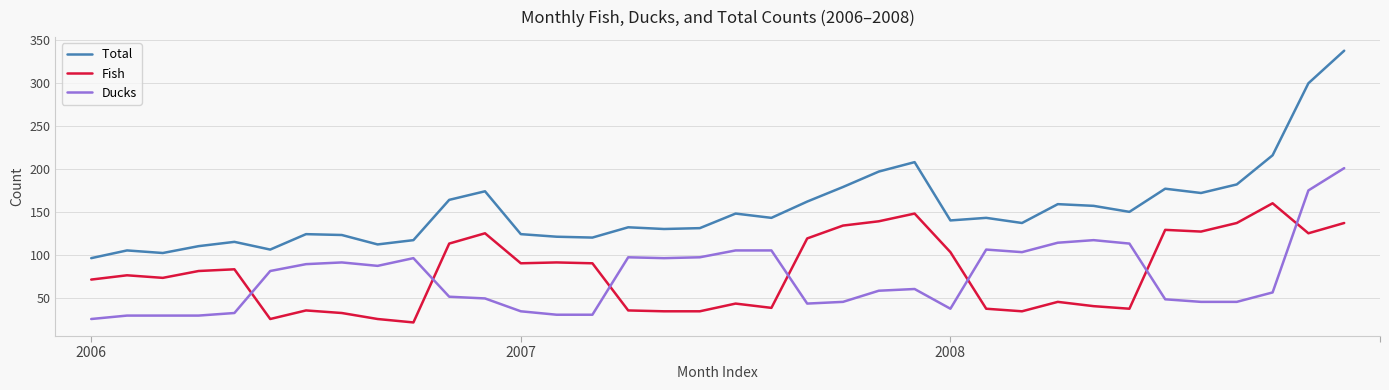

What is the maximum value shown in the chart?

338